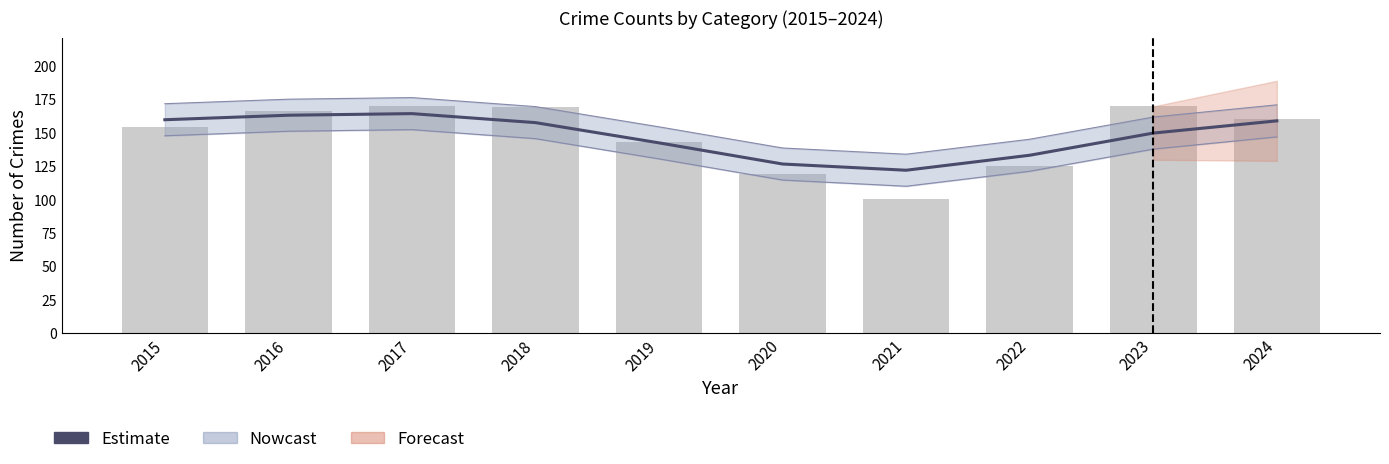

Between 2020 and 2021, which is larger?

2020